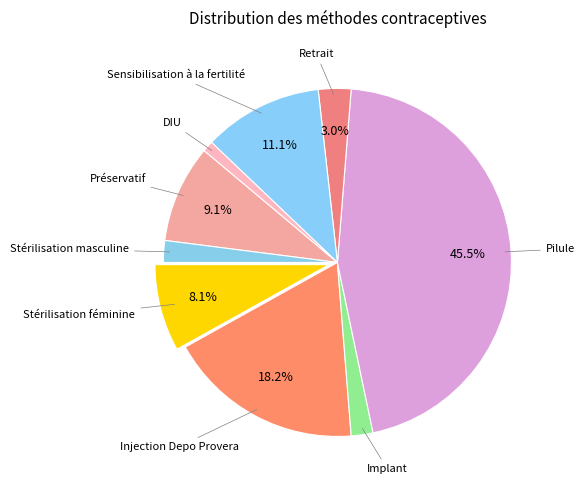

What is the smallest slice in the pie chart?

DIU